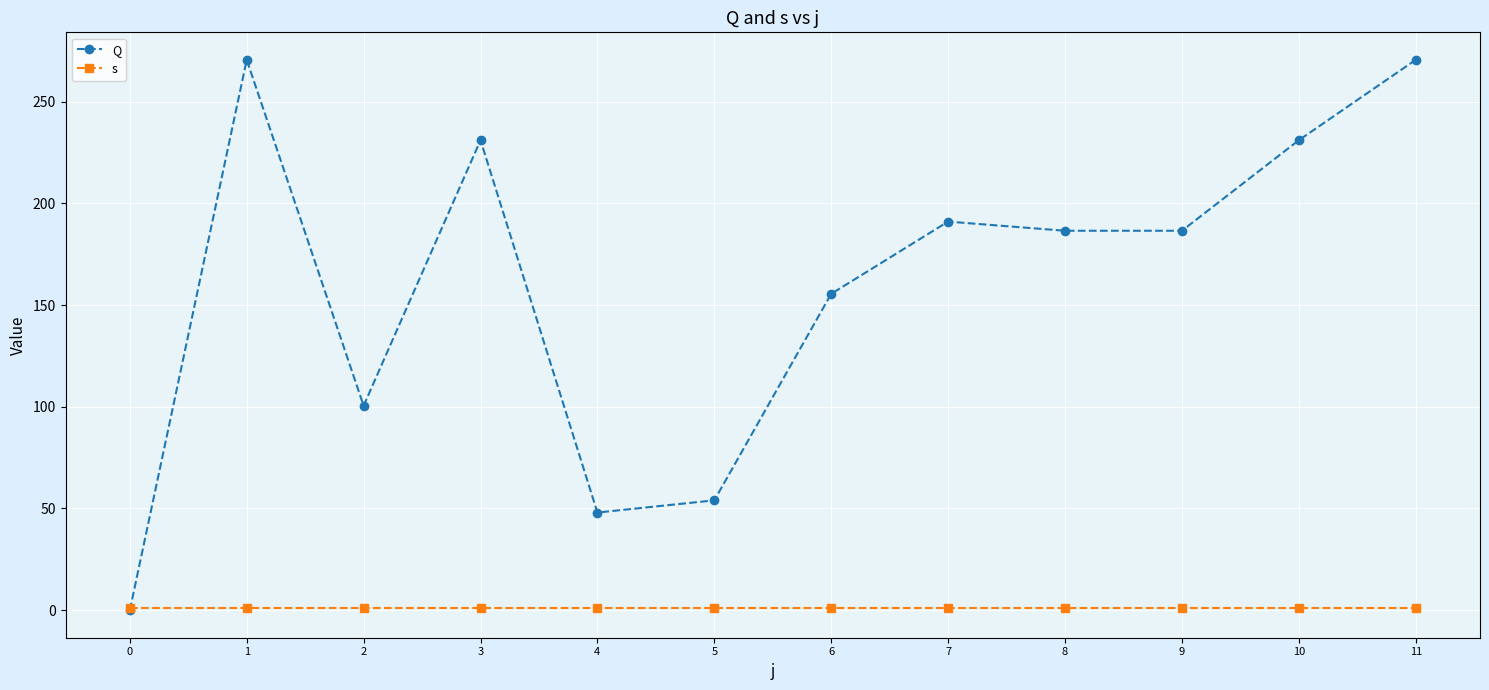

True or false: Q has more than 2 points higher than both neighbors.

True